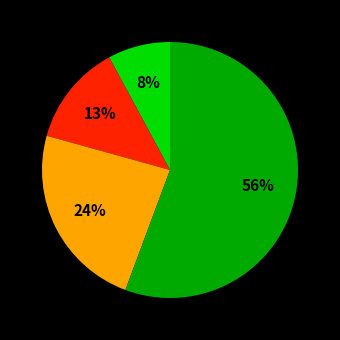

Is there any slice that represents more than half of the pie?

Yes